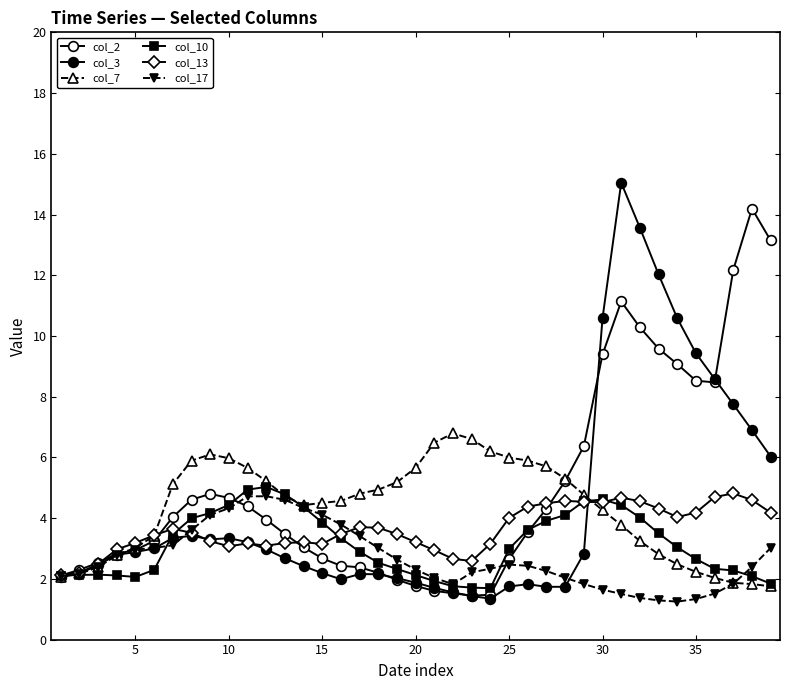

What is the difference between the second highest and minimum values in the col_7 series?

4.8